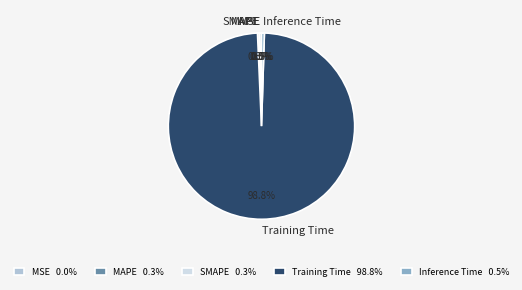

What portion of the pie excludes Inference Time?

99.5%